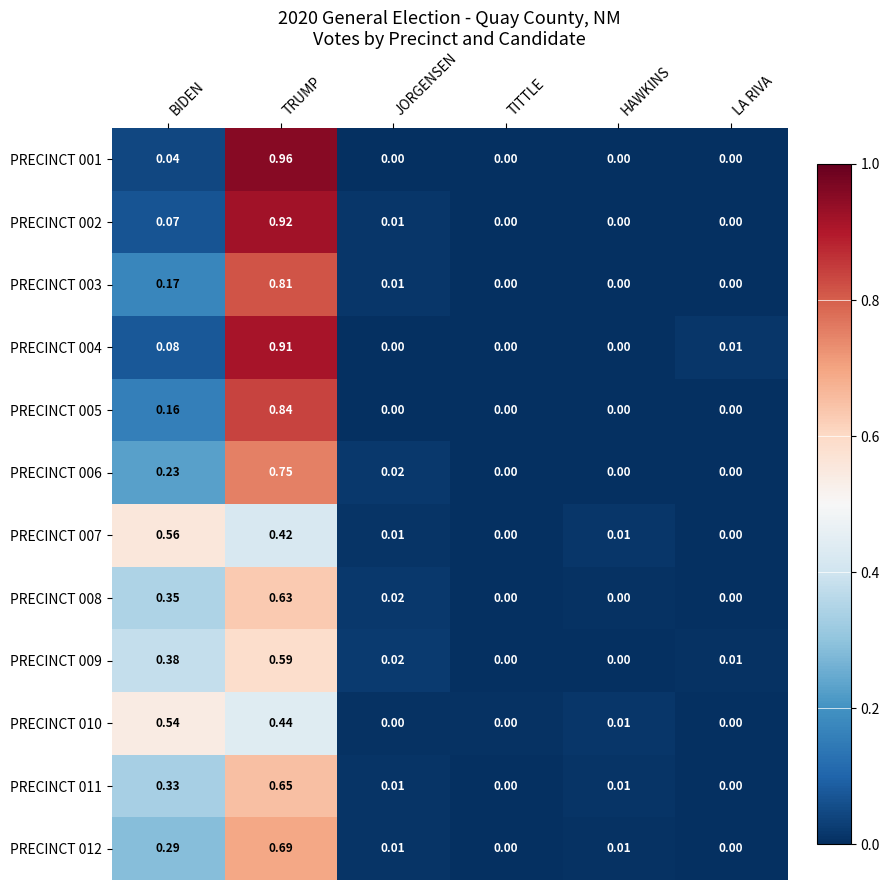

Is the value of PRECINCT 010 at BIDEN greater than the value of PRECINCT 007 at TRUMP?

Yes